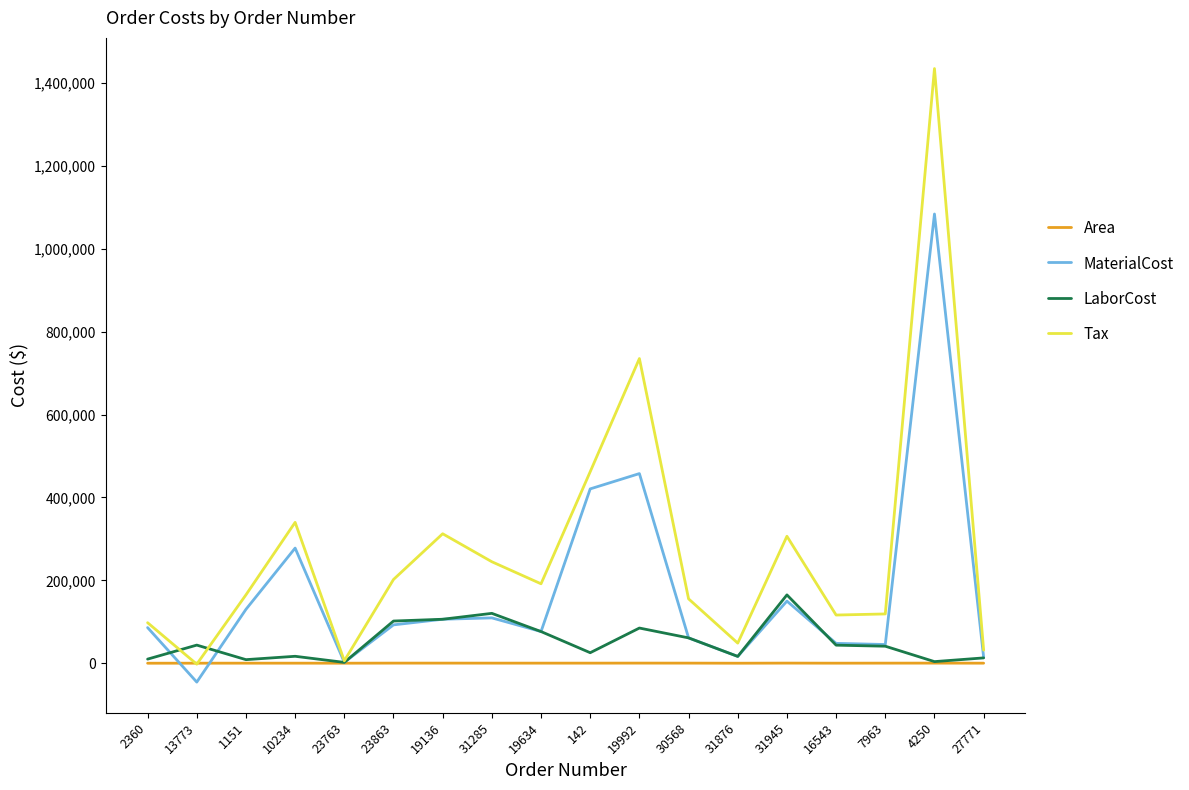

List the series in order of their overall mean, highest first.

Tax, MaterialCost, LaborCost, Area